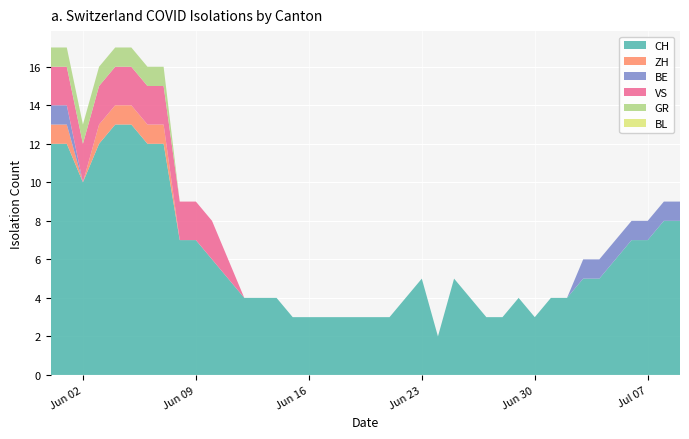

Reading left to right, extract all data points from this chart.

CH: 0=12	1=12	2=10	3=12	4=13	5=13	6=12	7=12	8=7	9=7	10=6	11=5	12=4	13=4	14=4	15=3	16=3	17=3	18=3	19=3	20=3	21=3	22=4	23=5	24=2	25=5	26=4	27=3	28=3	29=4	30=3	31=4	32=4	33=5	34=5	35=6	36=7	37=7	38=8	39=8
ZH: 0=1	1=1	2=0	3=1	4=1	5=1	6=1	7=1	8=0	9=0	10=0	11=0	12=0	13=0	14=0	15=0	16=0	17=0	18=0	19=0	20=0	21=0	22=0	23=0	24=0	25=0	26=0	27=0	28=0	29=0	30=0	31=0	32=0	33=0	34=0	35=0	36=0	37=0	38=0	39=0
BE: 0=1	1=1	2=0	3=0	4=0	5=0	6=0	7=0	8=0	9=0	10=0	11=0	12=0	13=0	14=0	15=0	16=0	17=0	18=0	19=0	20=0	21=0	22=0	23=0	24=0	25=0	26=0	27=0	28=0	29=0	30=0	31=0	32=0	33=1	34=1	35=1	36=1	37=1	38=1	39=1
VS: 0=2	1=2	2=2	3=2	4=2	5=2	6=2	7=2	8=2	9=2	10=2	11=1	12=0	13=0	14=0	15=0	16=0	17=0	18=0	19=0	20=0	21=0	22=0	23=0	24=0	25=0	26=0	27=0	28=0	29=0	30=0	31=0	32=0	33=0	34=0	35=0	36=0	37=0	38=0	39=0
GR: 0=1	1=1	2=1	3=1	4=1	5=1	6=1	7=1	8=0	9=0	10=0	11=0	12=0	13=0	14=0	15=0	16=0	17=0	18=0	19=0	20=0	21=0	22=0	23=0	24=0	25=0	26=0	27=0	28=0	29=0	30=0	31=0	32=0	33=0	34=0	35=0	36=0	37=0	38=0	39=0
BL: 0=0	1=0	2=0	3=0	4=0	5=0	6=0	7=0	8=0	9=0	10=0	11=0	12=0	13=0	14=0	15=0	16=0	17=0	18=0	19=0	20=0	21=0	22=0	23=0	24=0	25=0	26=0	27=0	28=0	29=0	30=0	31=0	32=0	33=0	34=0	35=0	36=0	37=0	38=0	39=0